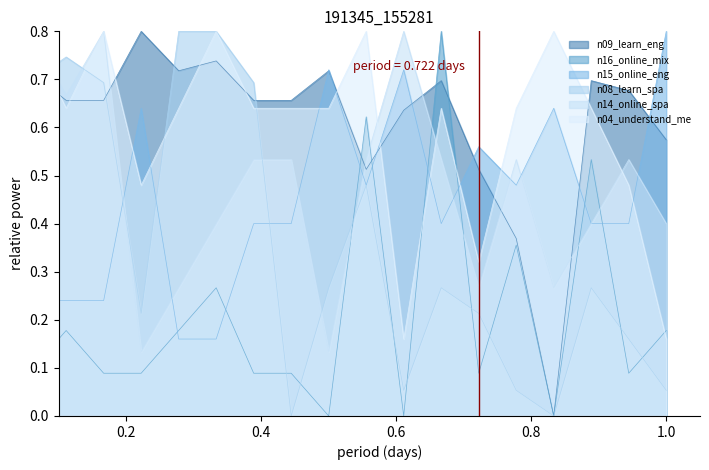

How many categories are shown in the chart?

19